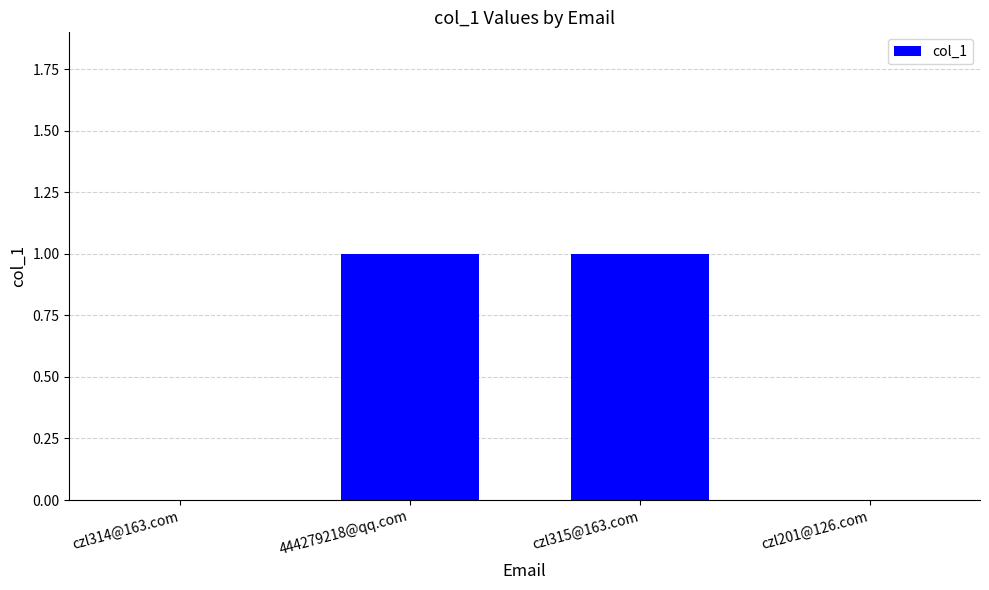

Reading left to right, extract all data points from this chart.

0	1	1	0